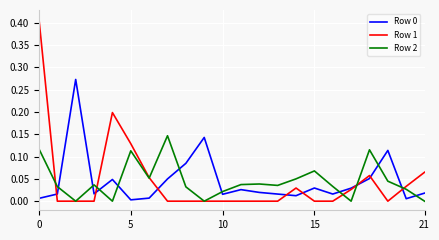

Which series has the largest range (max minus min)?

Row 1